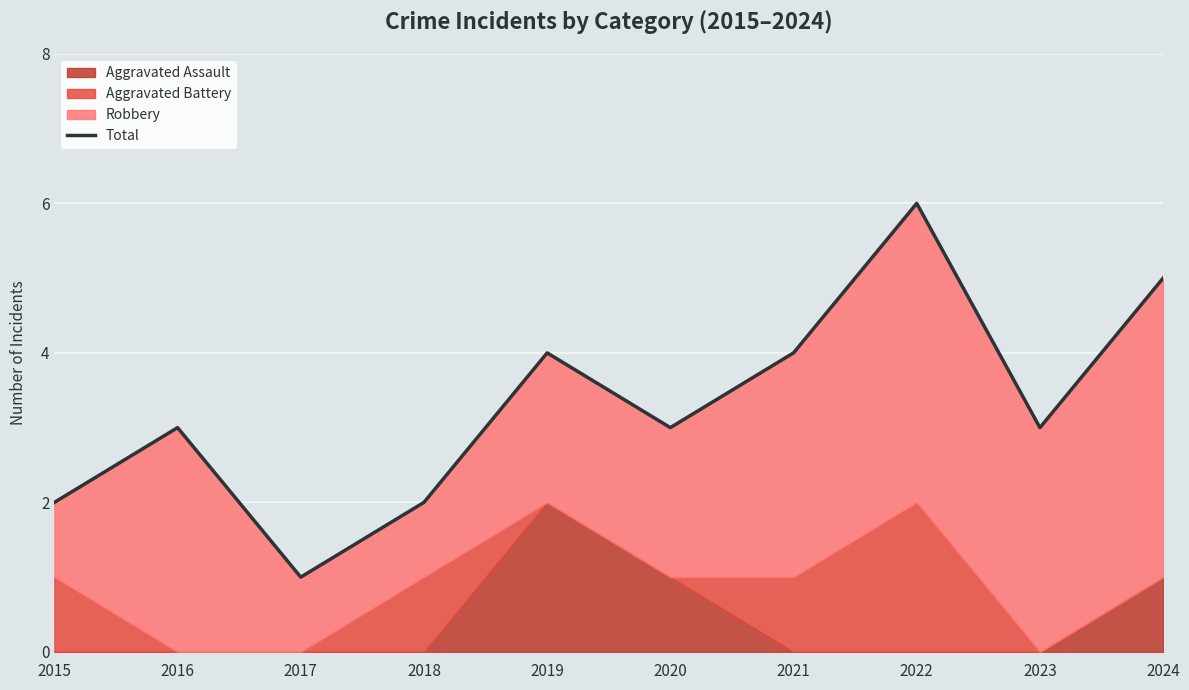

Between 2024 and 2019, which is larger?

2024